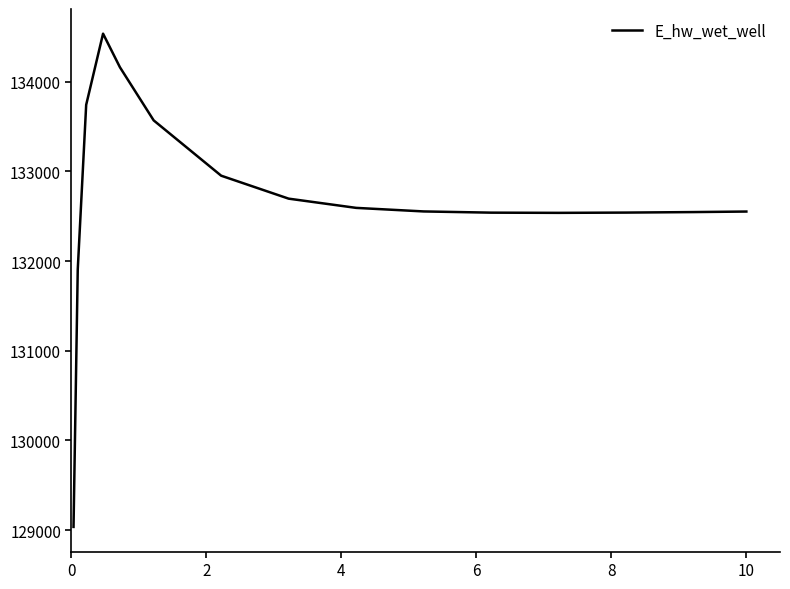

What is the maximum value shown in the chart?

134536.1